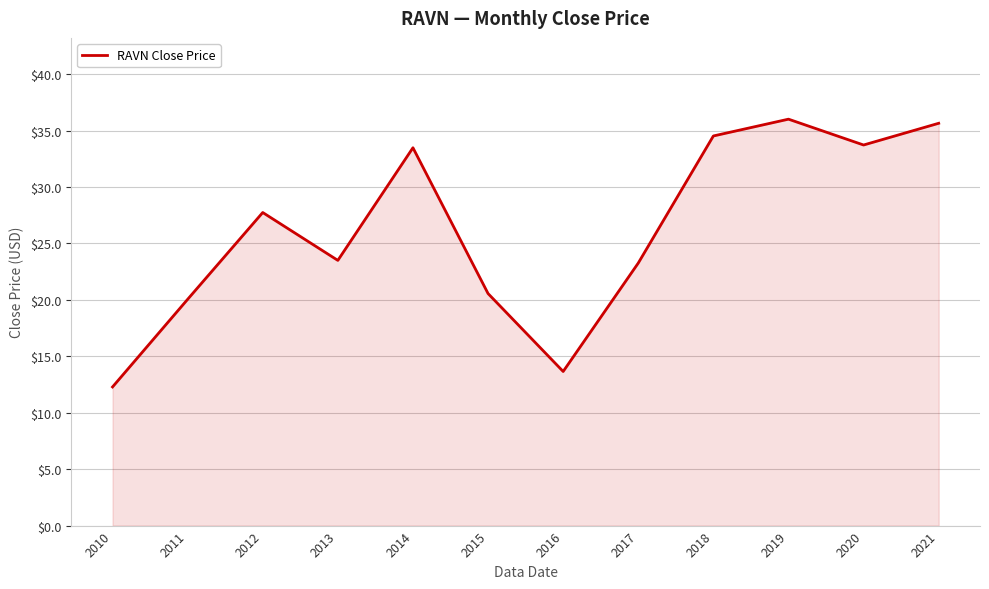

How many values are below 27?

6